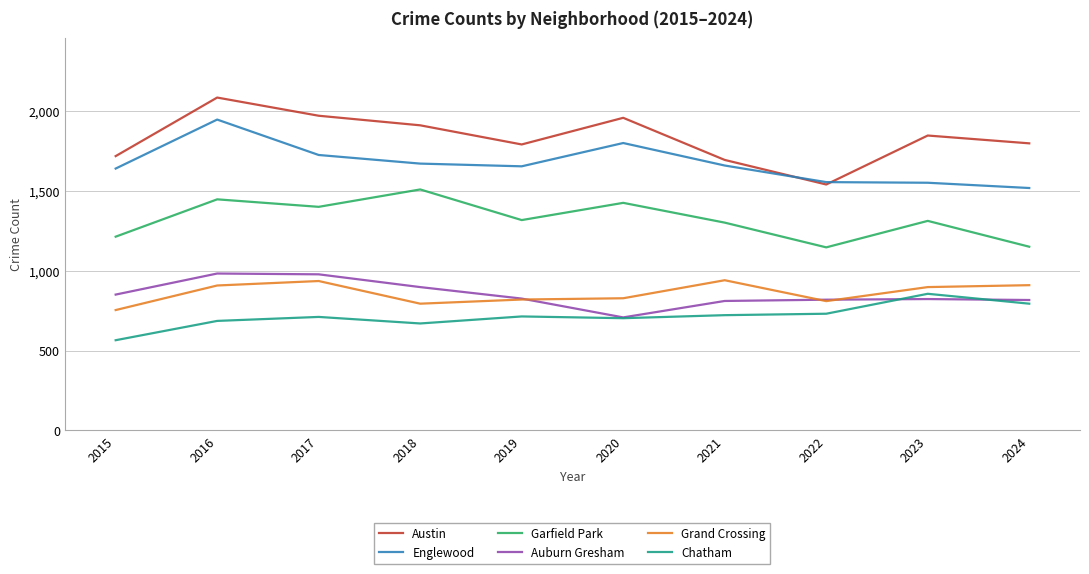

Which series has the largest total across all categories?

Austin